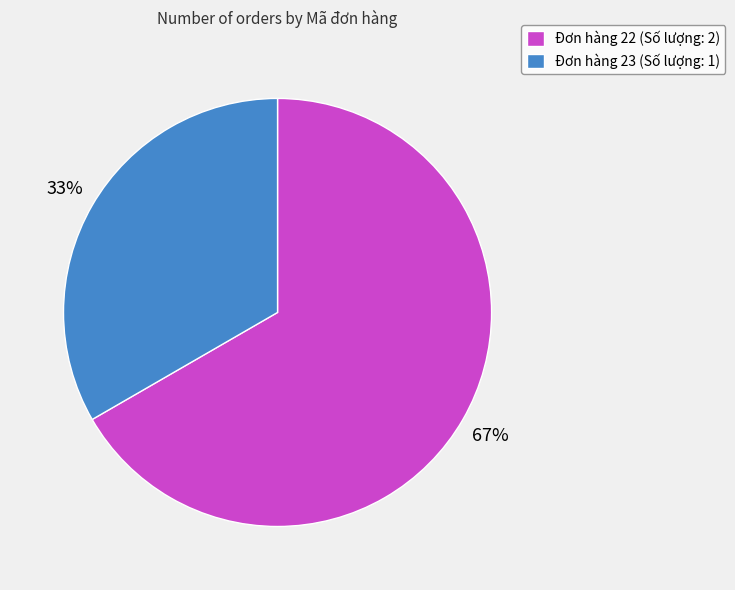

Which has a higher value, Đơn hàng 22 (Số lượng: 2) or Đơn hàng 23 (Số lượng: 1)?

Đơn hàng 22 (Số lượng: 2)